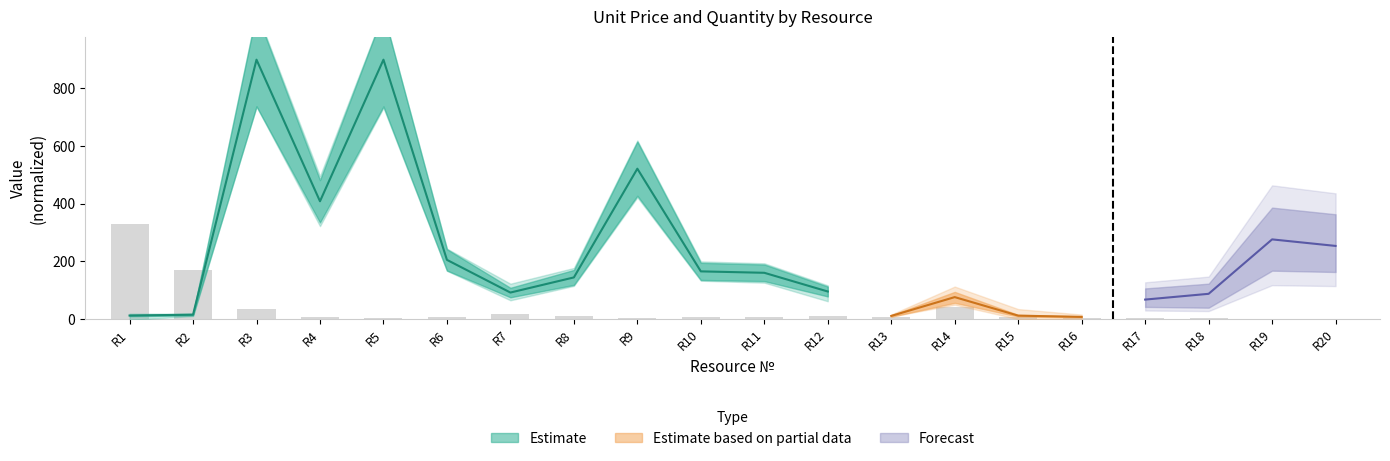

Between R19 and R9, which is larger?

R9